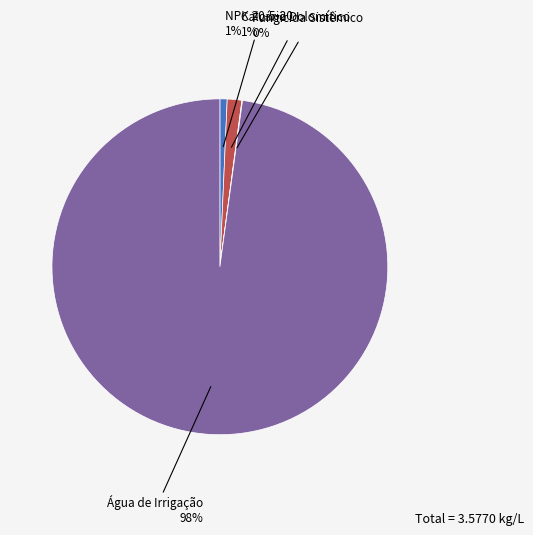

To the nearest percent, what is the difference between the largest and smallest slice percentages?

98%